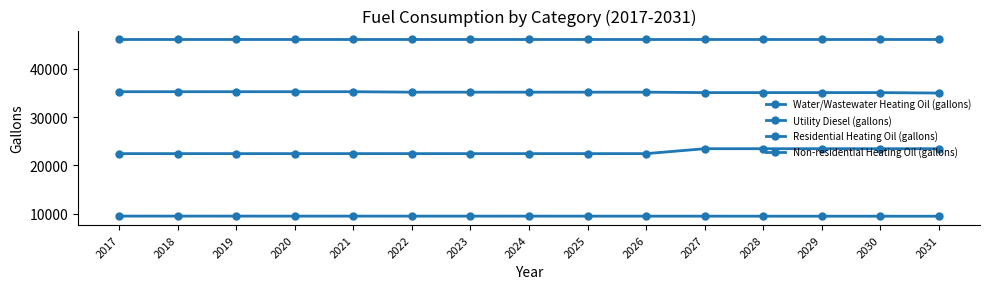

At which label is Residential Heating Oil (gallons) closest to 22941?

2017